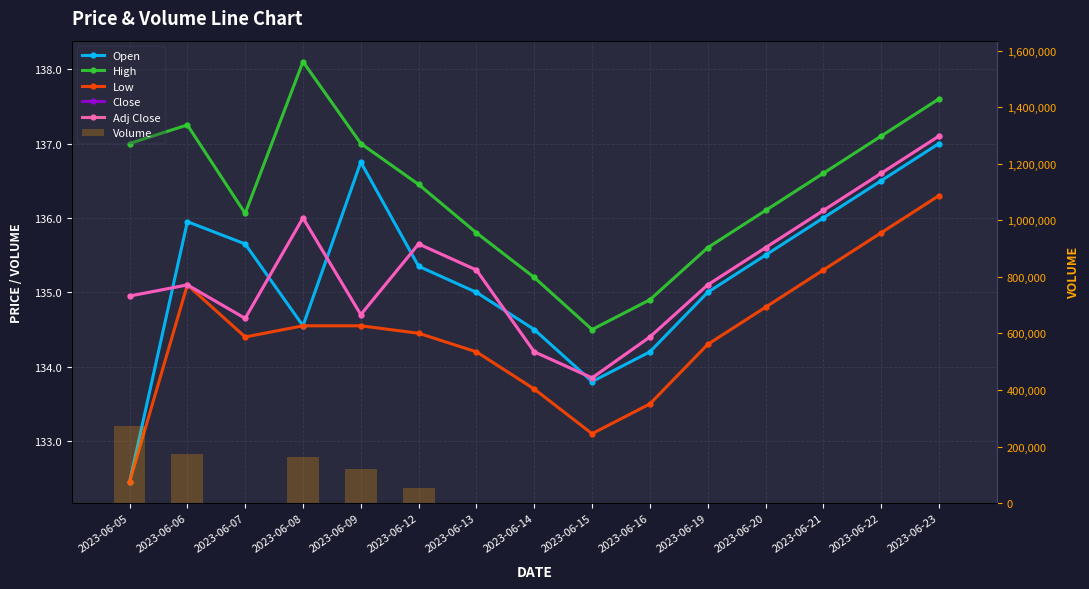

How many values in the High series exceed 136?

10